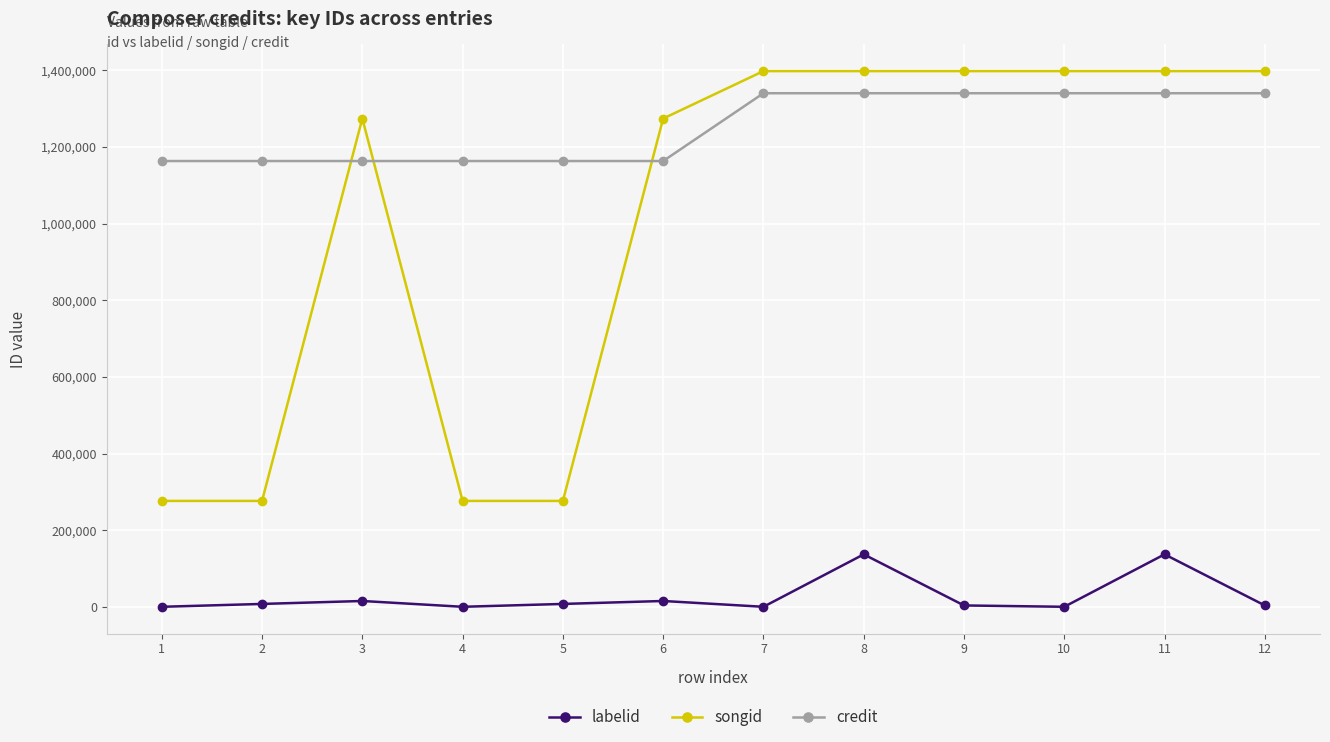

Rank the series by their average value, from highest to lowest.

credit, songid, labelid